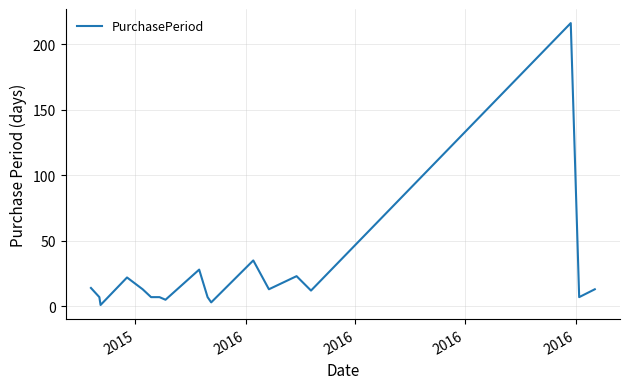

What is the maximum value shown in the chart?

216